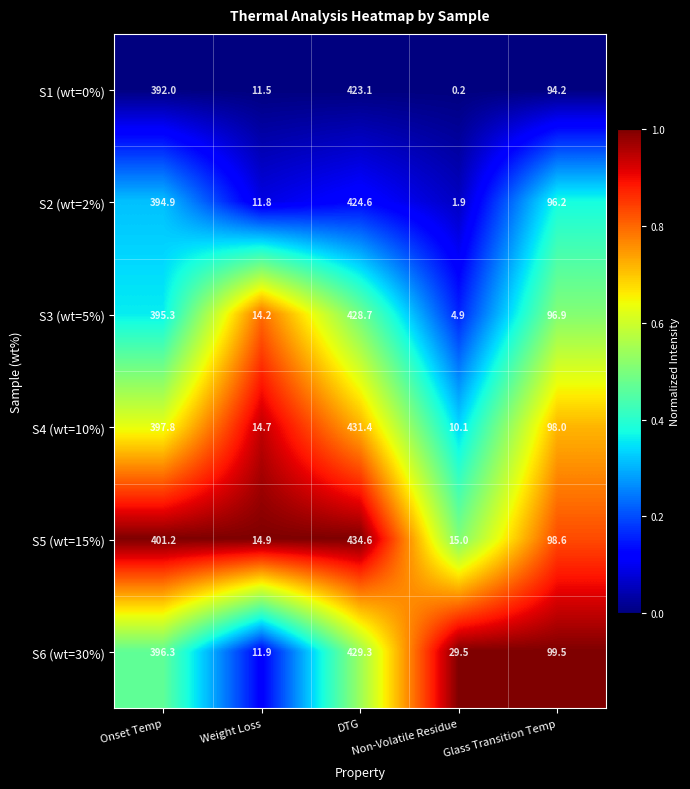

What is the sum of all S5 (wt=15%) values?

964.3